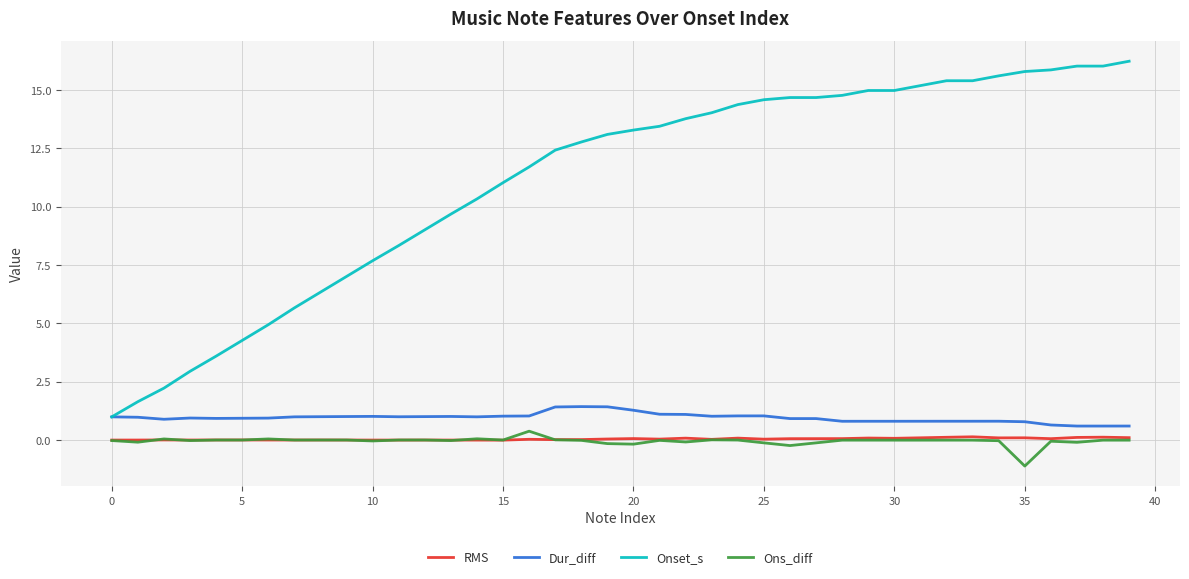

What is the minimum value for Onset_s?

1.0